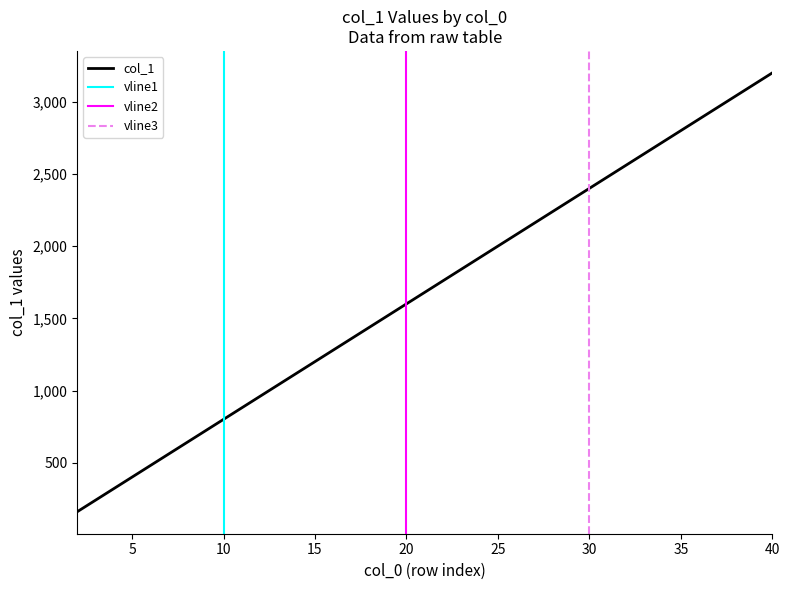

What is the sum of the values at 13 and 37?

4000